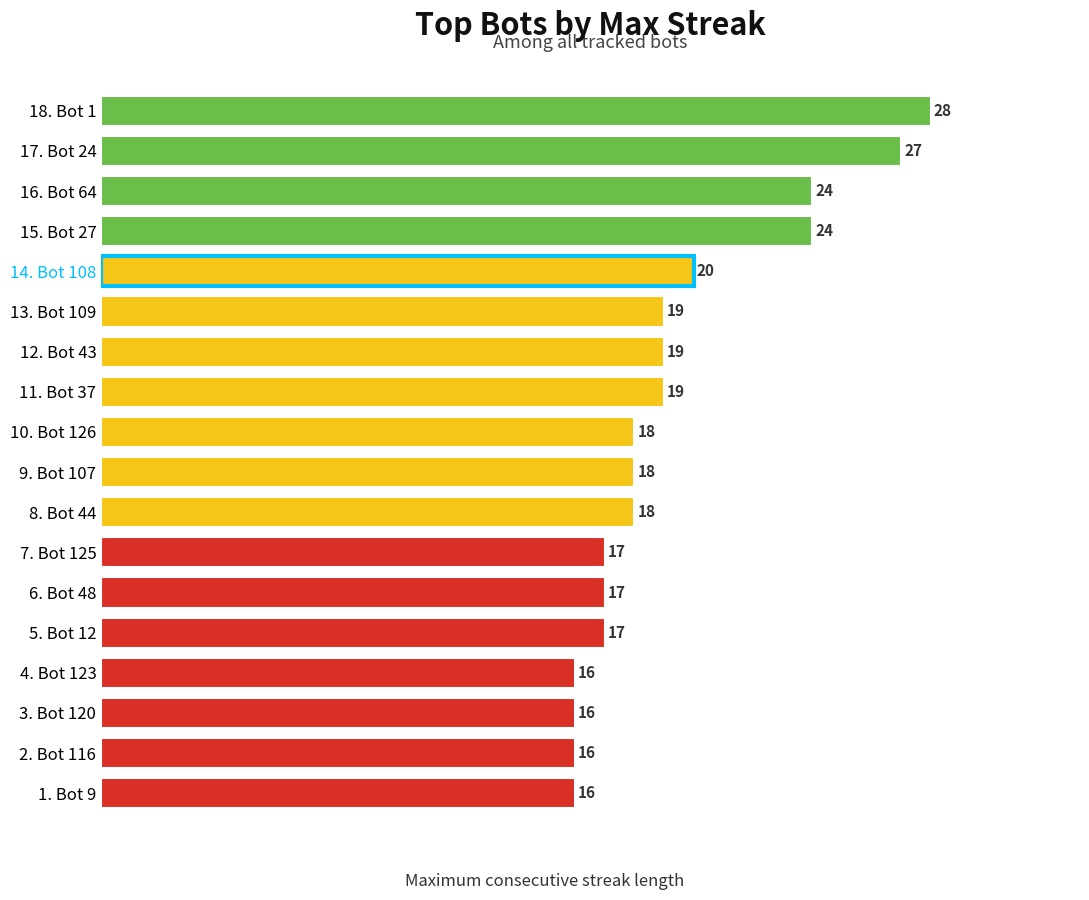

What is the difference between the second highest and minimum values?

11